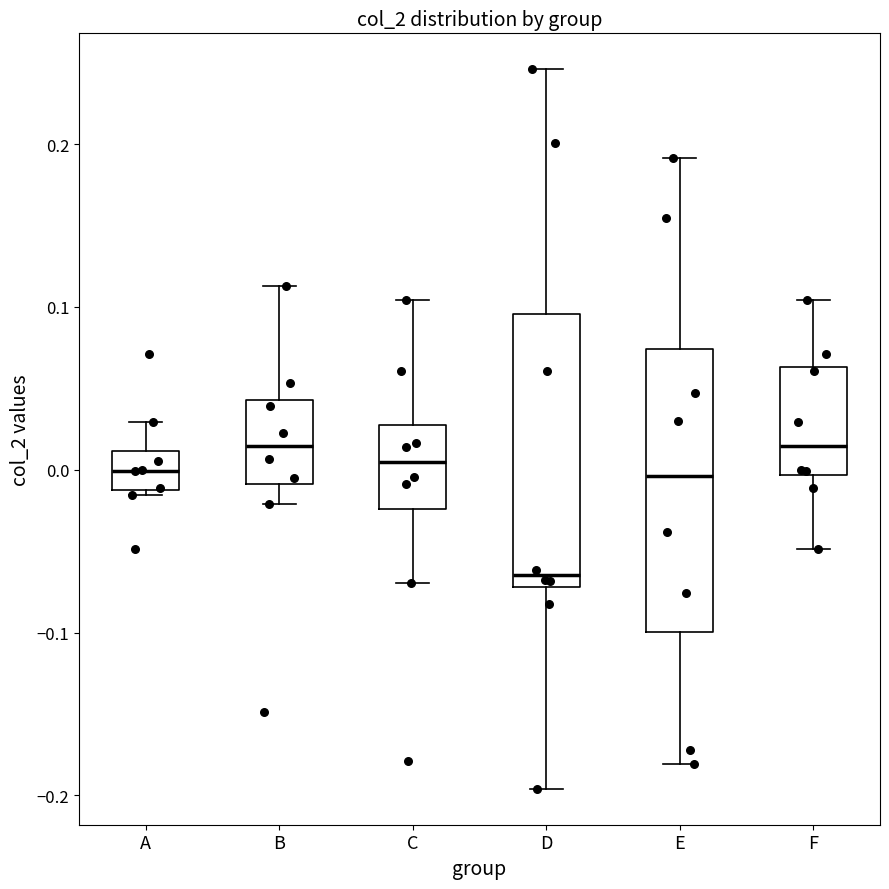

Reading left to right, read every box against the y-axis: the position of its median line, the range the box covers, and the ends of its whiskers. The values are not printed on the chart, so give them approximately, as read against the axis.

A: median 0.00, box -0.01 to 0.01, whiskers -0.02 to 0.03
B: median 0.01, box -0.01 to 0.04, whiskers -0.02 to 0.11
C: median 0.00, box -0.02 to 0.03, whiskers -0.07 to 0.10
D: median -0.06, box -0.07 to 0.10, whiskers -0.20 to 0.25
E: median 0.00, box -0.10 to 0.07, whiskers -0.18 to 0.19
F: median 0.01, box 0.00 to 0.06, whiskers -0.05 to 0.10